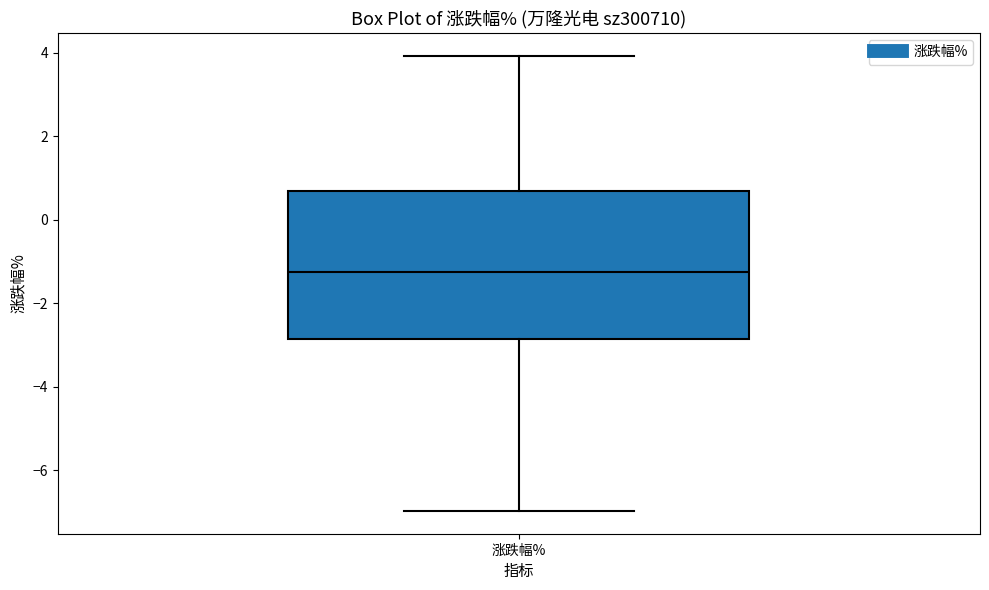

Transcribe this box plot: give where the median line is, the range the box spans, and where the two whiskers end, as read against the y-axis. The values are not printed on the chart, so give them approximately, as read against the axis.

median -1.2, box -2.8 to 0.6, whiskers -7.0 to 4.0